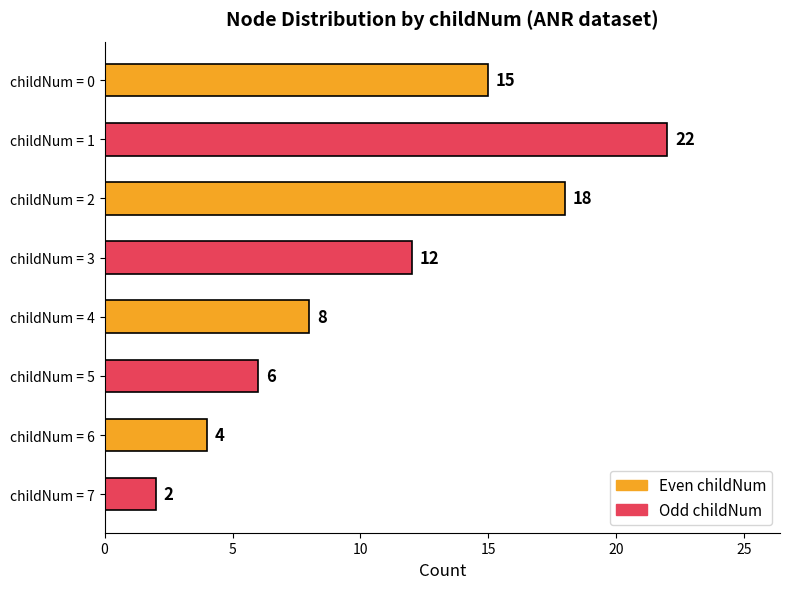

What is the average value?

11